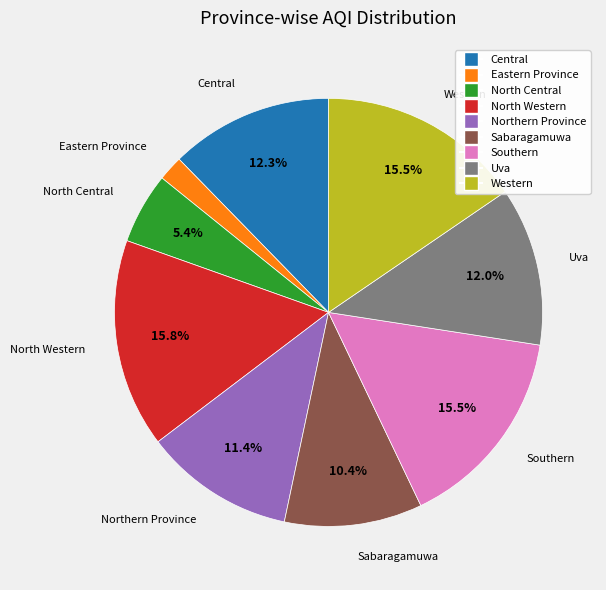

To the nearest percent, what is the difference between the largest and smallest slice percentages?

14%